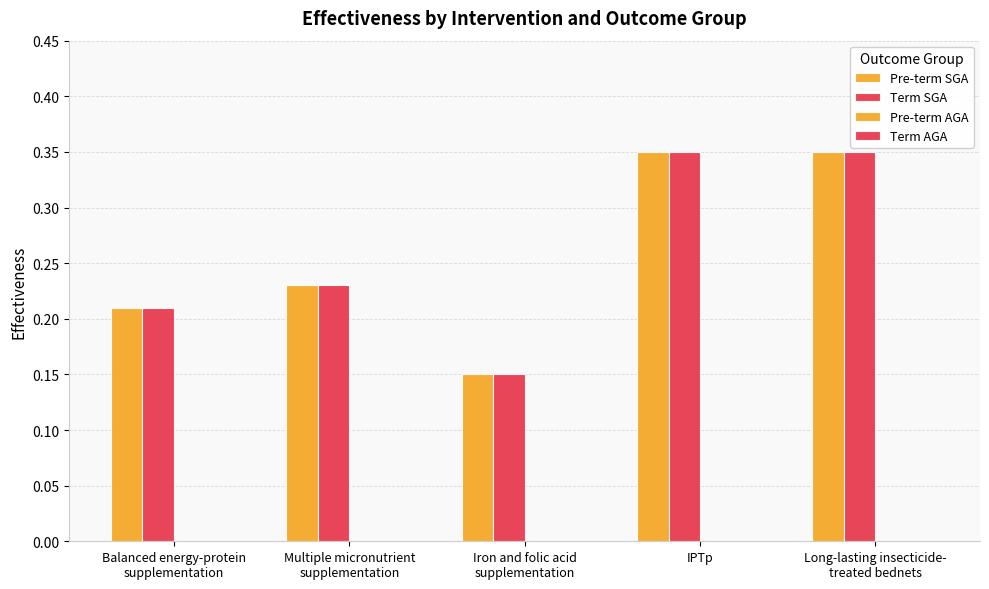

How many groups of bars are there?

5